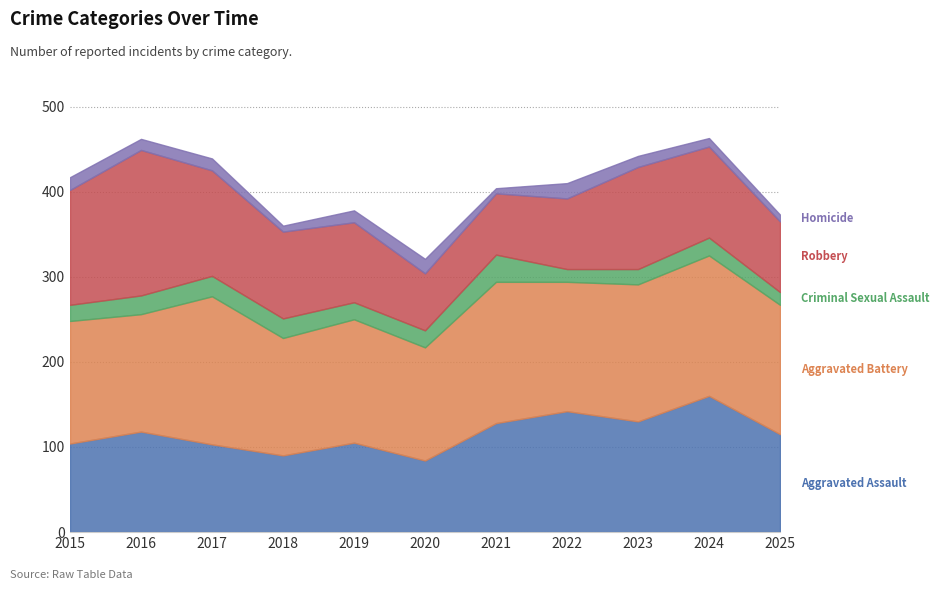

Between 2015 and 2018, which series saw the biggest shift?

Robbery